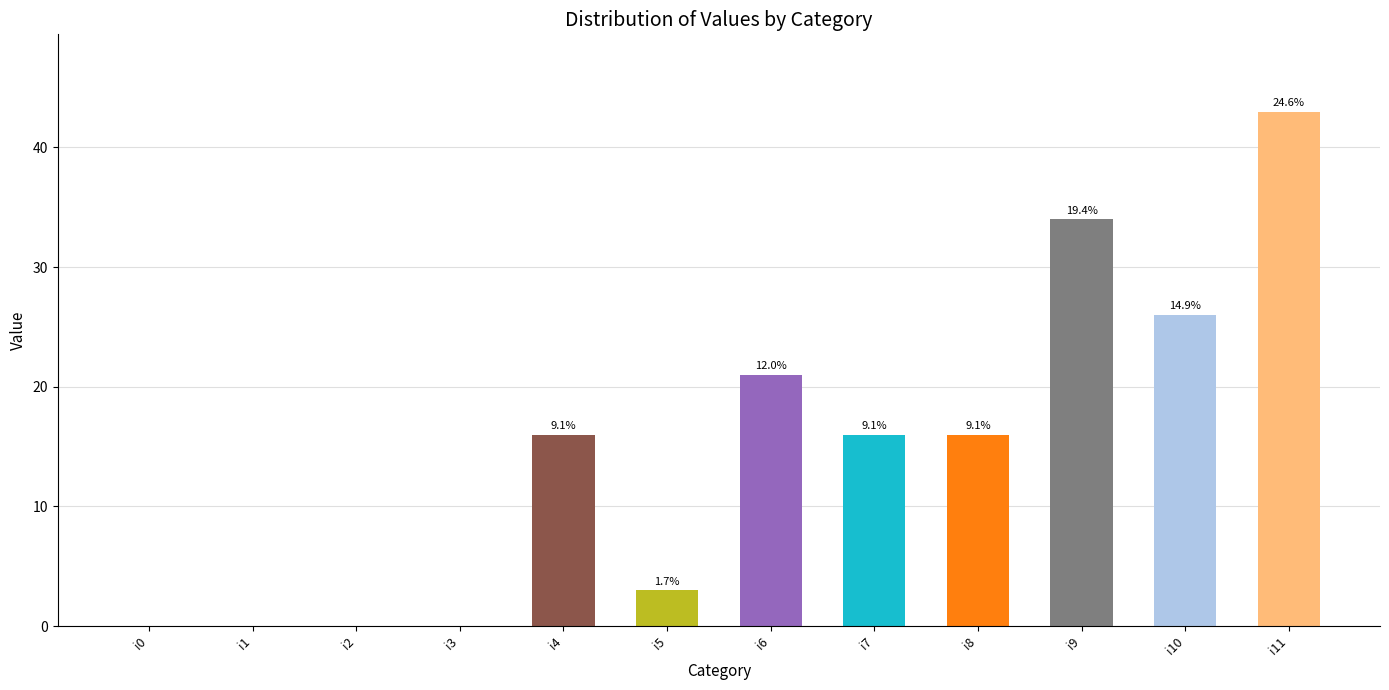

Reading left to right, transcribe all the data shown in this chart.

i0=0	i1=0	i2=0	i3=0	i4=16	i5=3	i6=21	i7=16	i8=16	i9=34	i10=26	i11=43